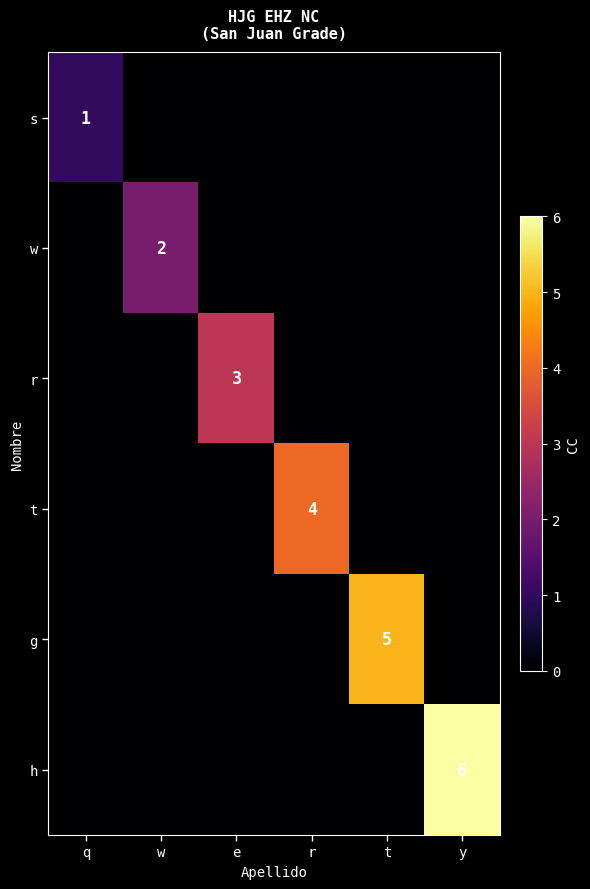

The value of r at e is 3. True or false?

True